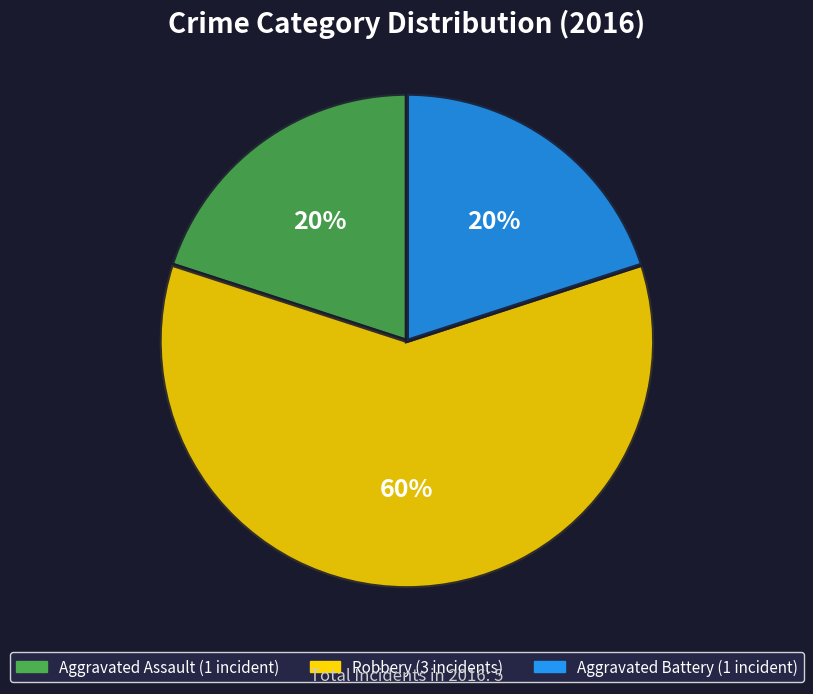

To the nearest percent, what is the average slice percentage?

33%